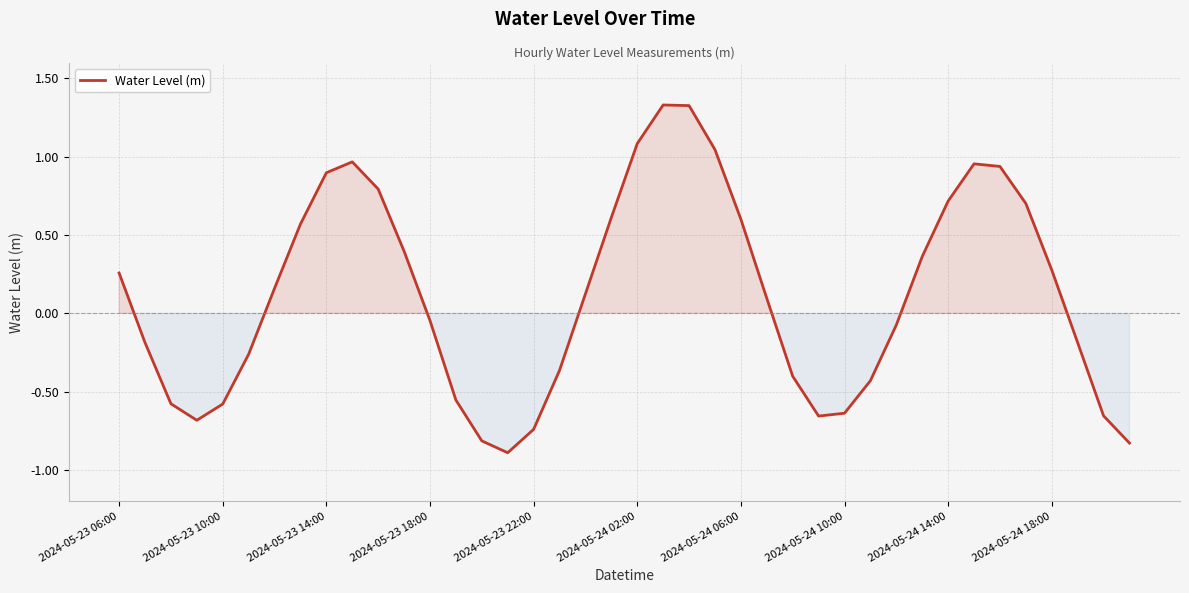

What is the minimum value shown in the chart?

-0.9